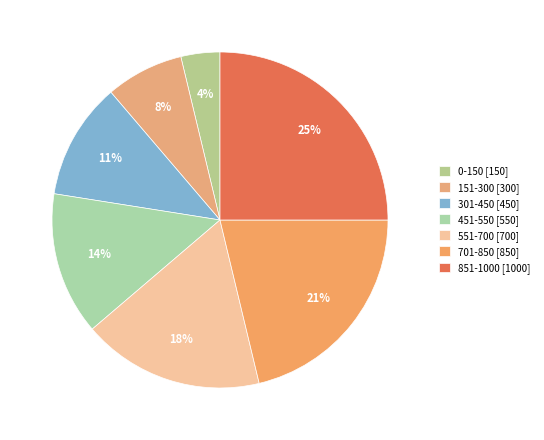

To the nearest percent, what portion does 151-300 represent?

8%